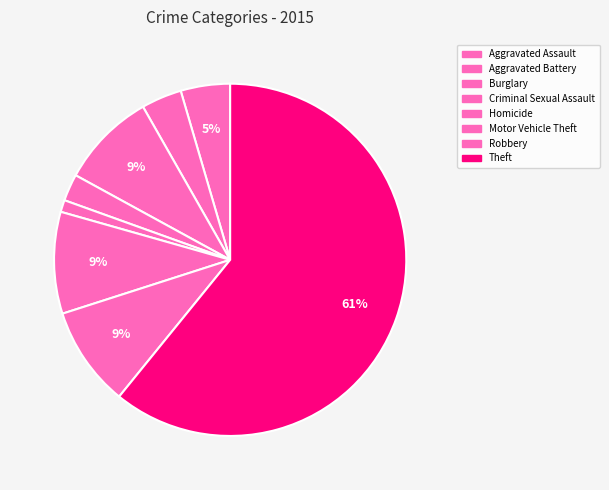

What percentage do Aggravated Assault and Motor Vehicle Theft together represent?

13.9%